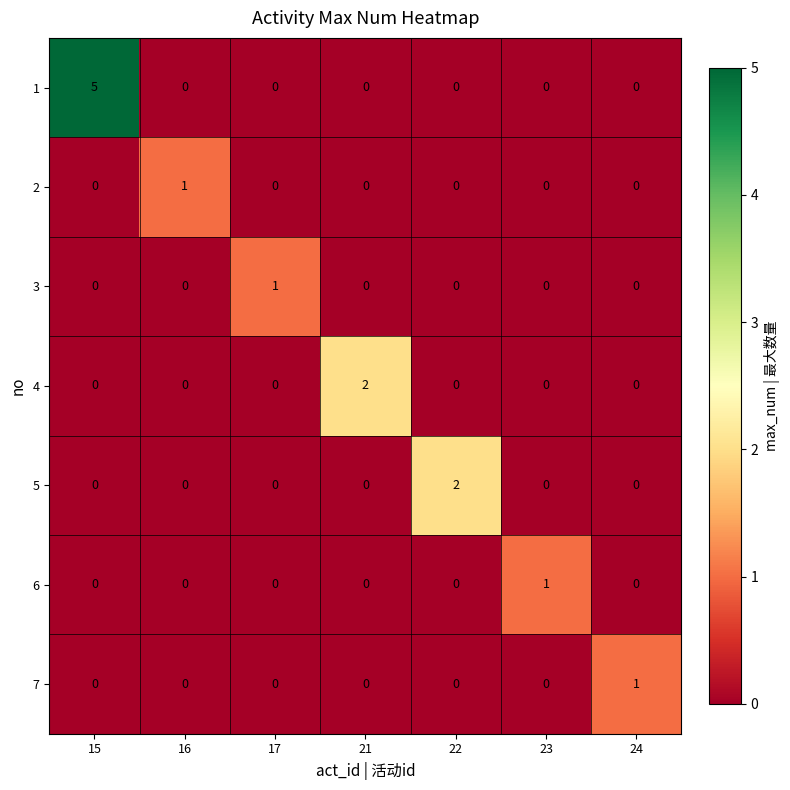

What is the spread (max minus min) of values at 15?

5